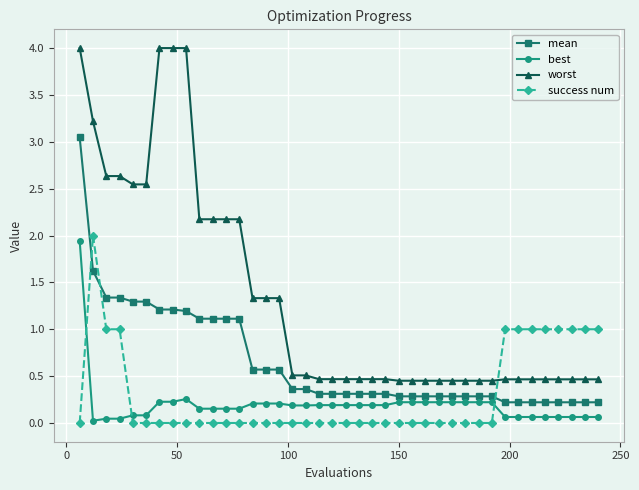

Rank the series by their maximum value, from lowest to highest.

best, success num, mean, worst